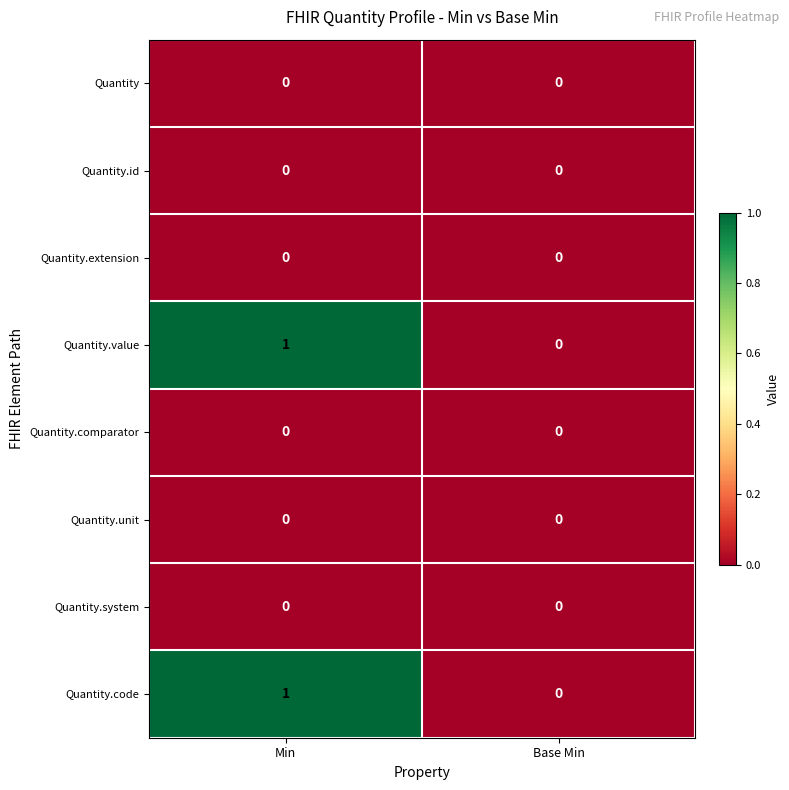

True or false: Quantity has a value of 0 at Min.

True